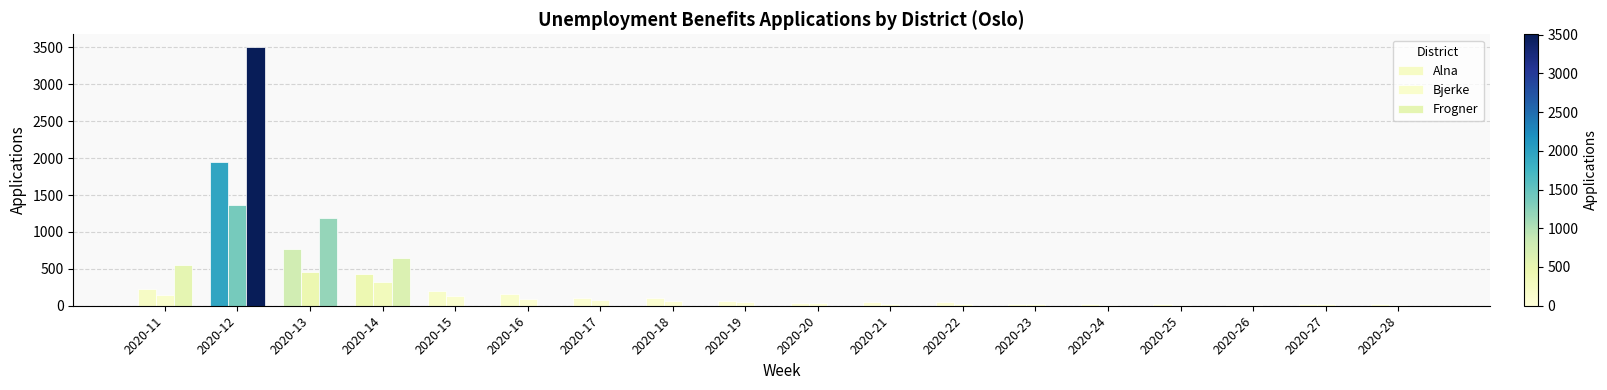

Which series has the widest spread of values?

Frogner